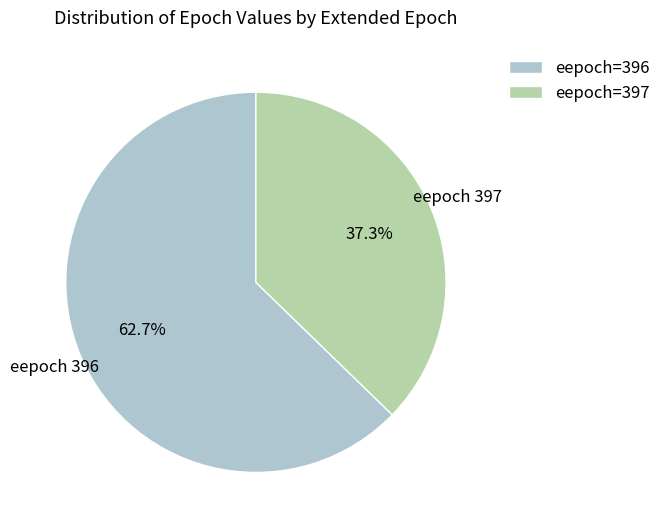

What is the largest slice in the pie chart?

eepoch=396